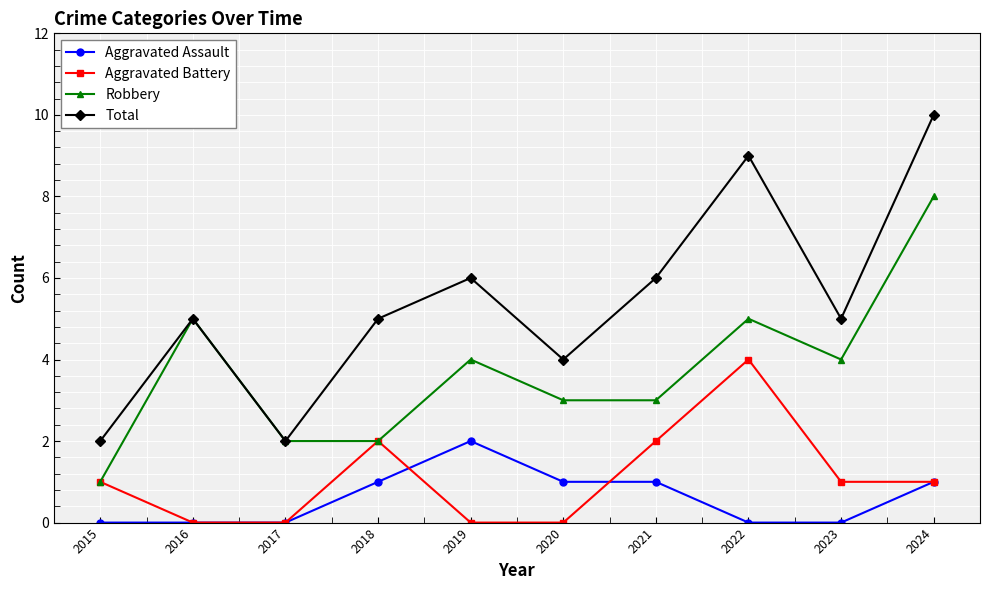

Reading left to right, what are all the values shown in this chart?

Aggravated Assault: 2015=0	2016=0	2017=0	2018=1	2019=2	2020=1	2021=1	2022=0	2023=0	2024=1
Aggravated Battery: 2015=1	2016=0	2017=0	2018=2	2019=0	2020=0	2021=2	2022=4	2023=1	2024=1
Robbery: 2015=1	2016=5	2017=2	2018=2	2019=4	2020=3	2021=3	2022=5	2023=4	2024=8
Total: 2015=2	2016=5	2017=2	2018=5	2019=6	2020=4	2021=6	2022=9	2023=5	2024=10